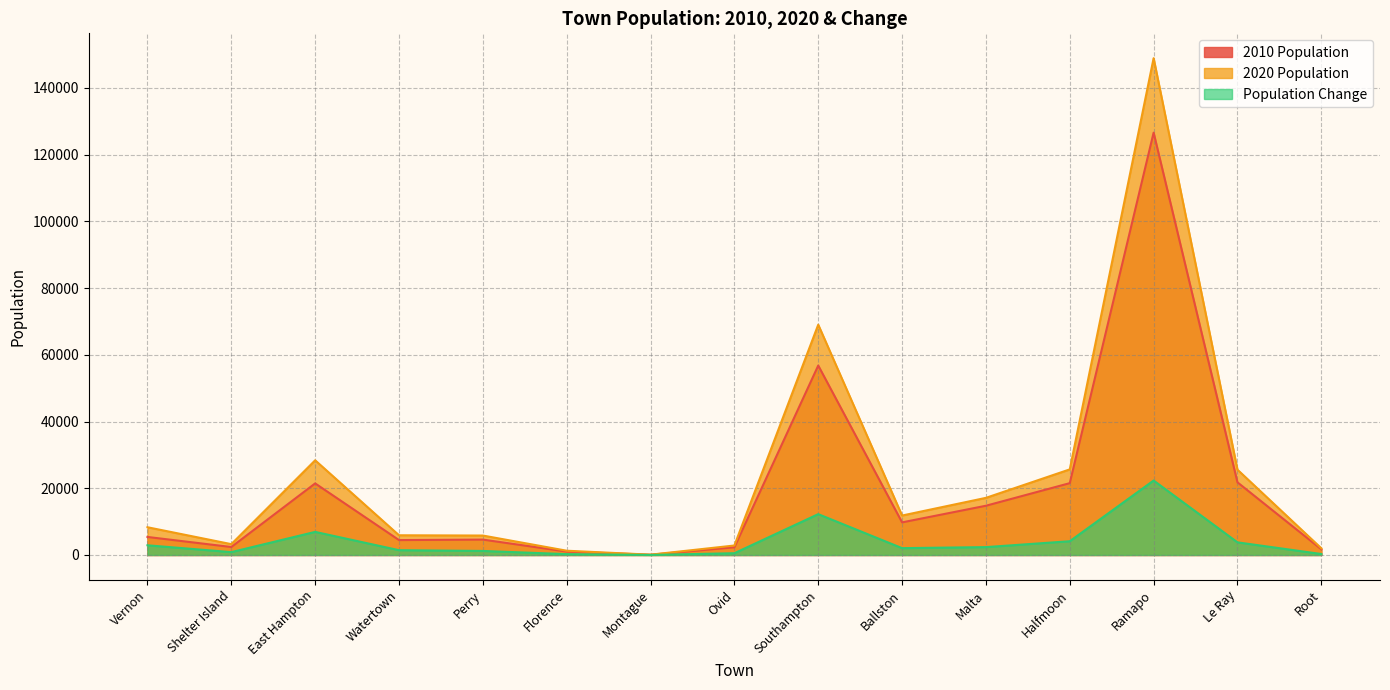

How many distinct data groups are displayed?

3